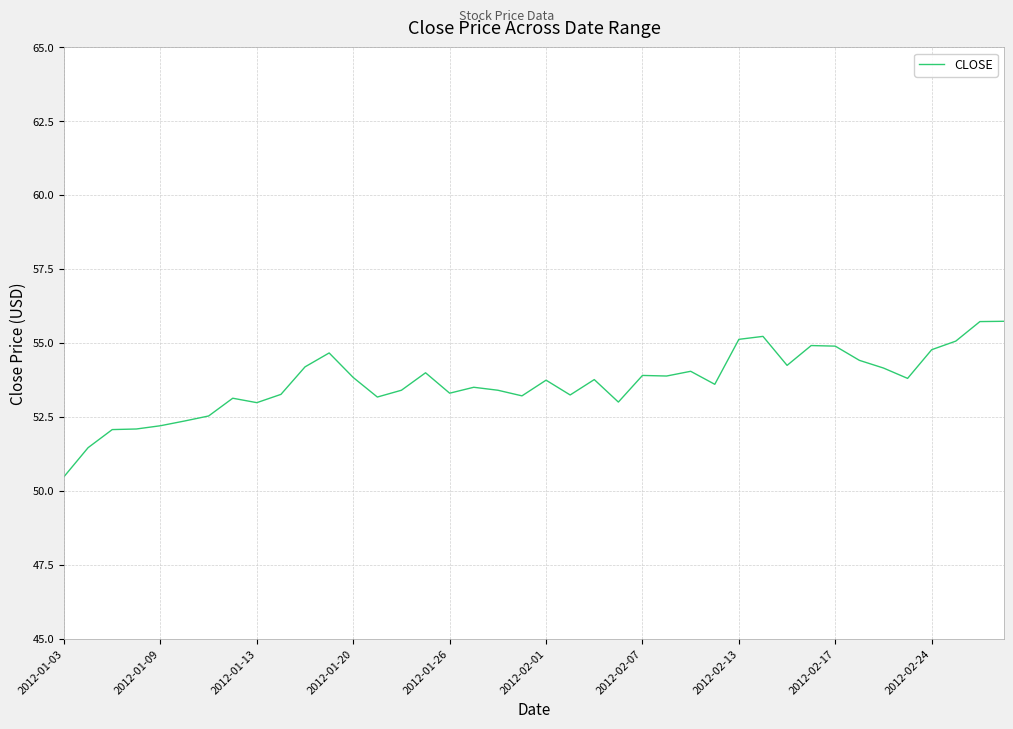

What is the greatest value displayed?

55.7